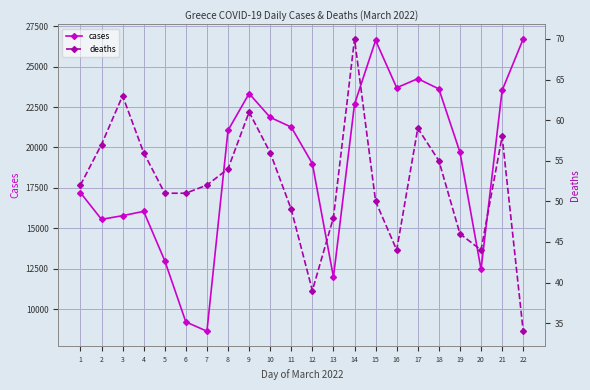

How many lines are shown in the chart?

2